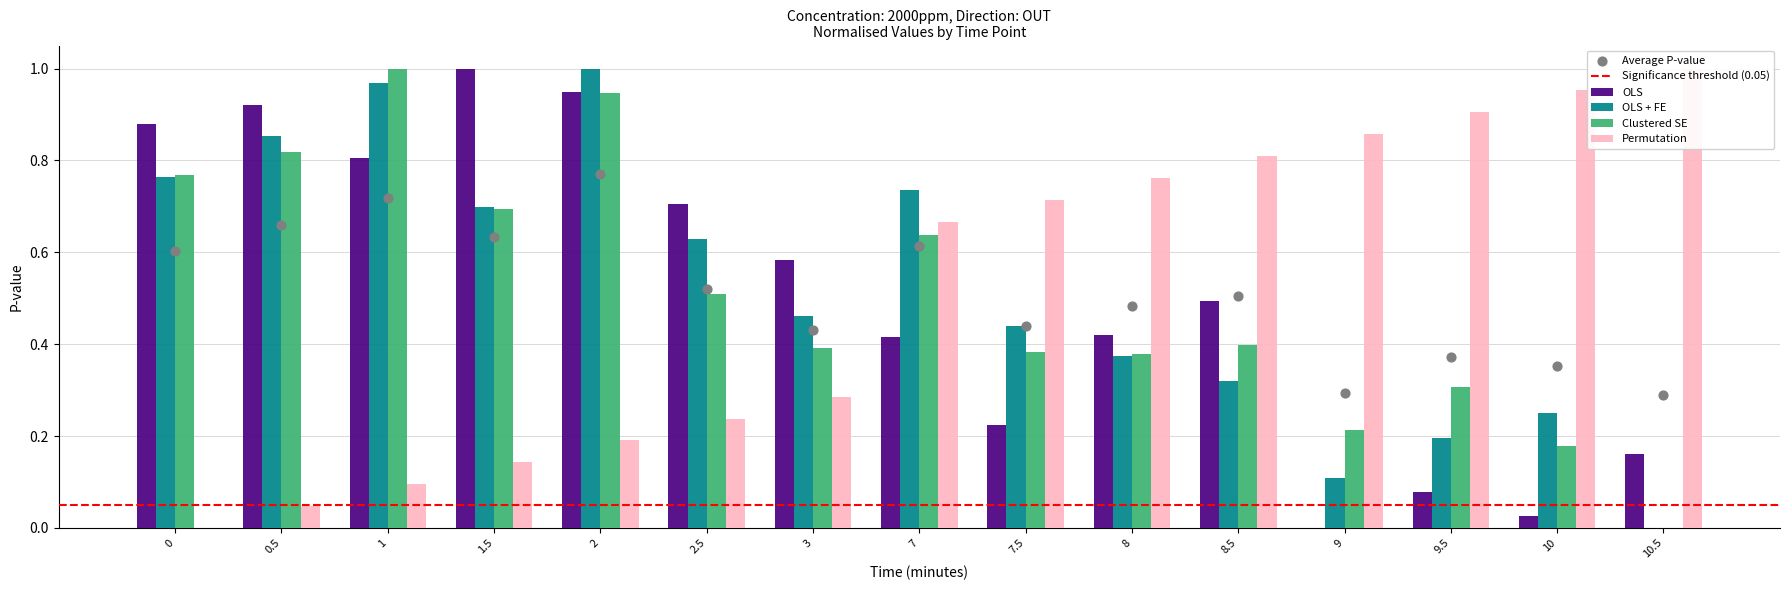

Which series reaches the maximum Y coordinate?

OLS